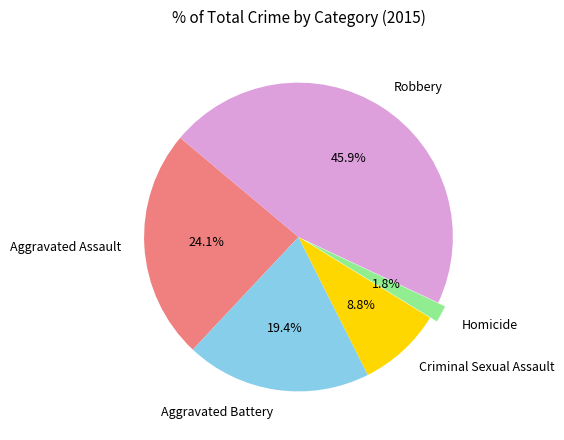

Which slice is the smallest?

Homicide